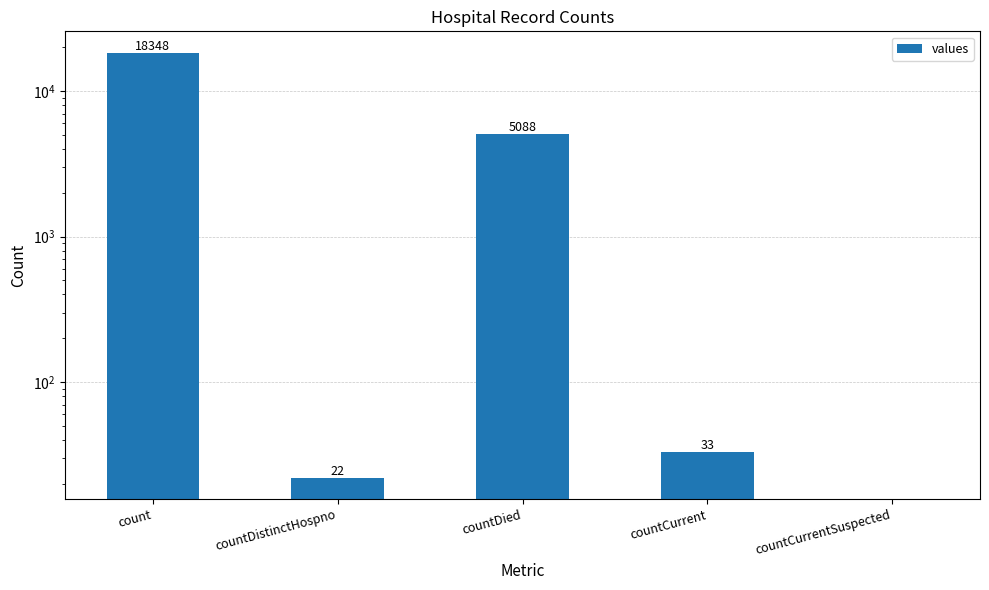

The value at countCurrent is 13. True or false?

False